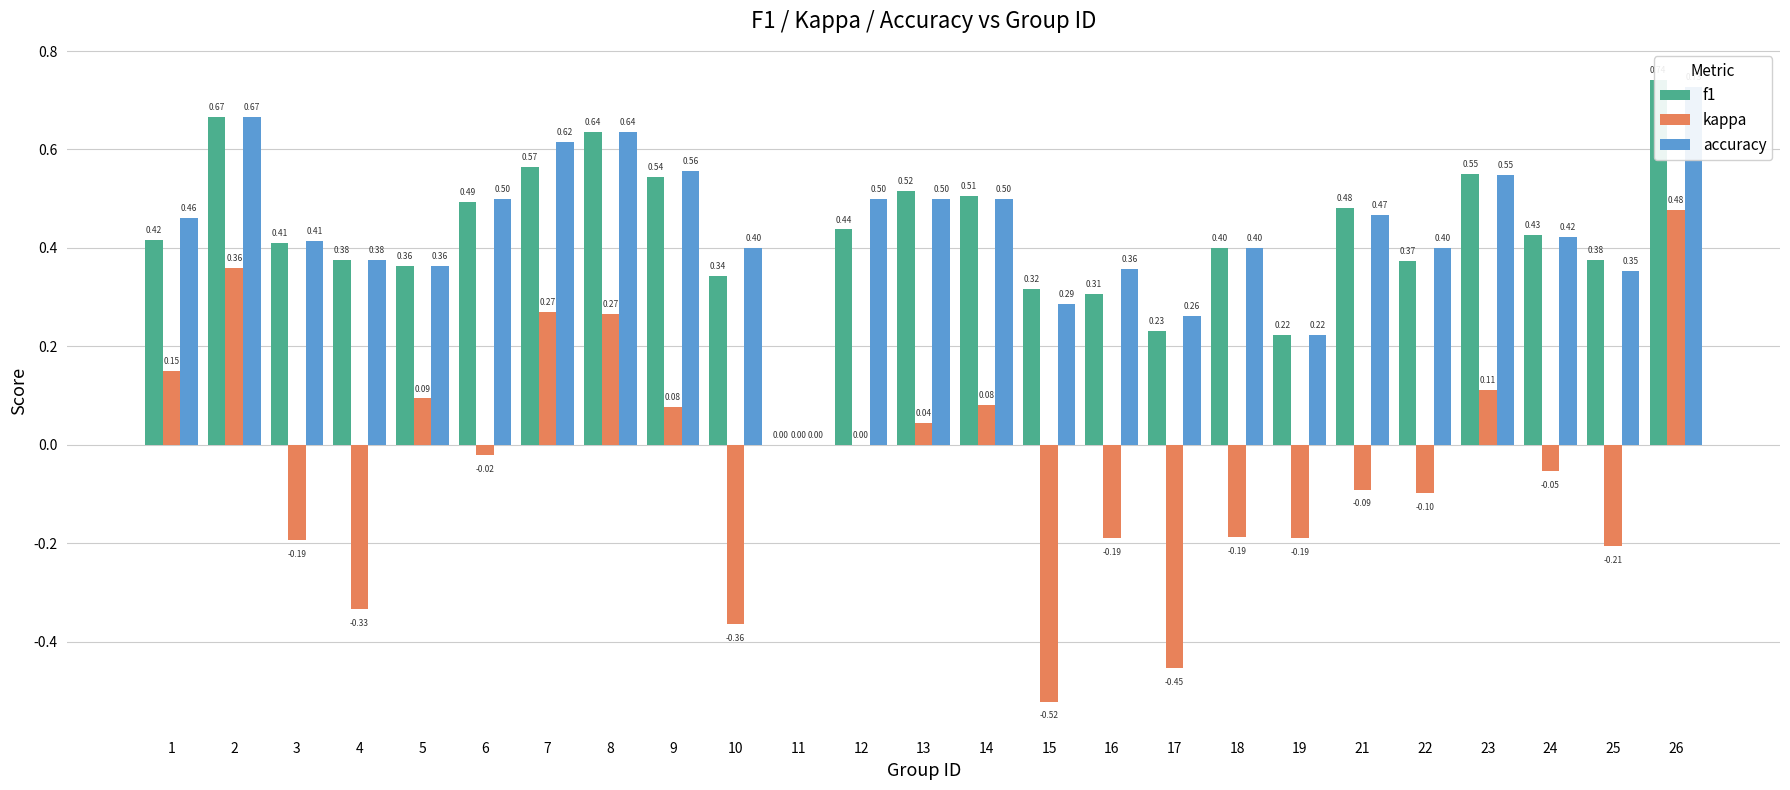

Which series has the largest total across all categories?

accuracy